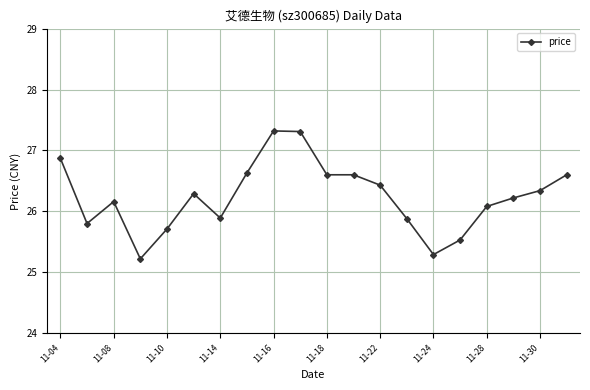

What is the smallest value displayed?

25.2